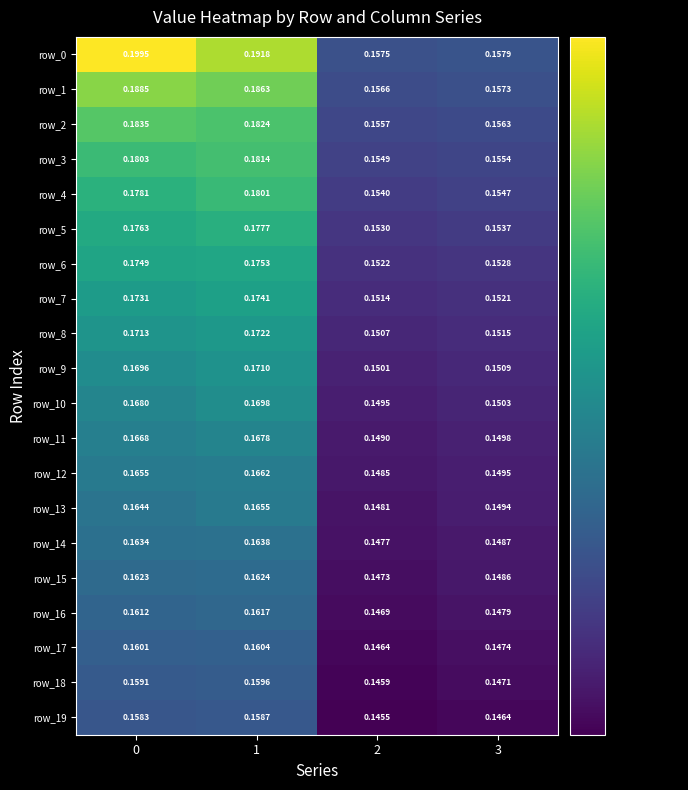

The row_2 series shows 0.2 at 0. True or false?

True